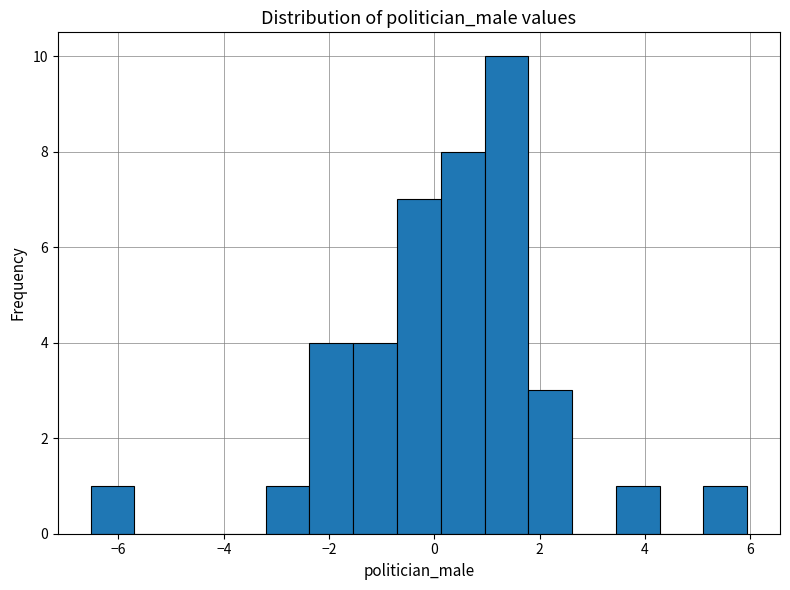

Reading left to right, transcribe this chart: for each bar, give the range it covers on the x-axis and its height. Neither the bar edges nor the heights are printed on the chart, so give them approximately, as read against the axes.

-6.6 to -5.6: 1
-5.6 to -4.8: 0
-4.8 to -4.0: 0
-4.0 to -3.2: 0
-3.2 to -2.4: 1
-2.4 to -1.6: 4
-1.6 to -0.8: 4
-0.8 to 0.2: 7
0.2 to 1.0: 8
1.0 to 1.8: 10
1.8 to 2.6: 3
2.6 to 3.4: 0
3.4 to 4.2: 1
4.2 to 5.2: 0
5.2 to 6.0: 1